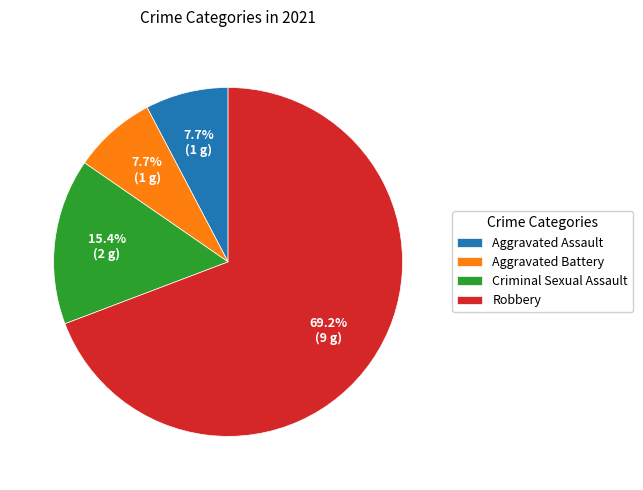

Which slice is the largest?

Robbery